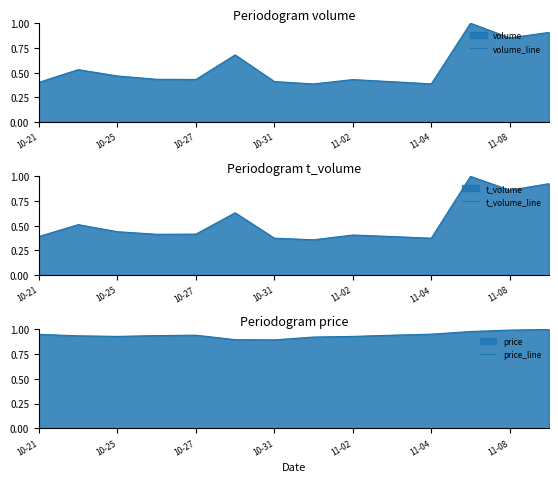

The value of volume_line at 10-27 is 0.3. True or false?

False